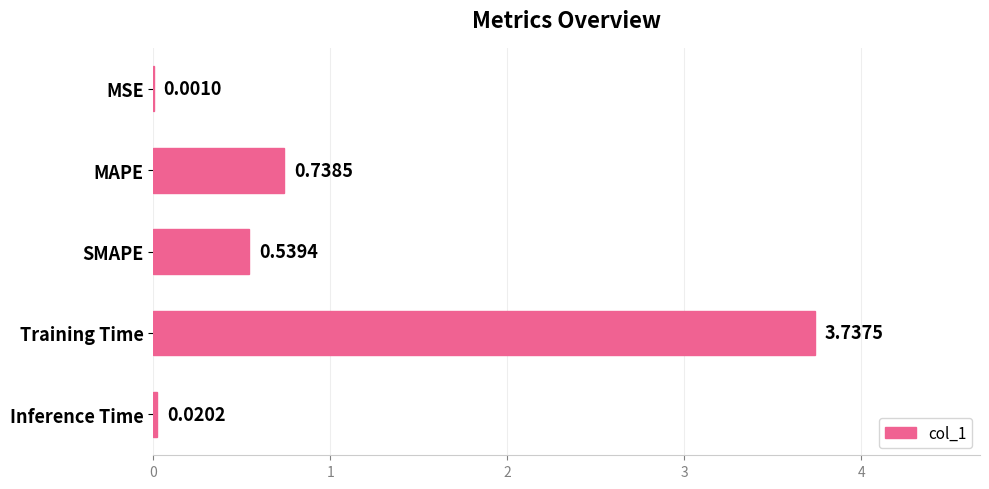

Between SMAPE and MSE, which is larger?

SMAPE